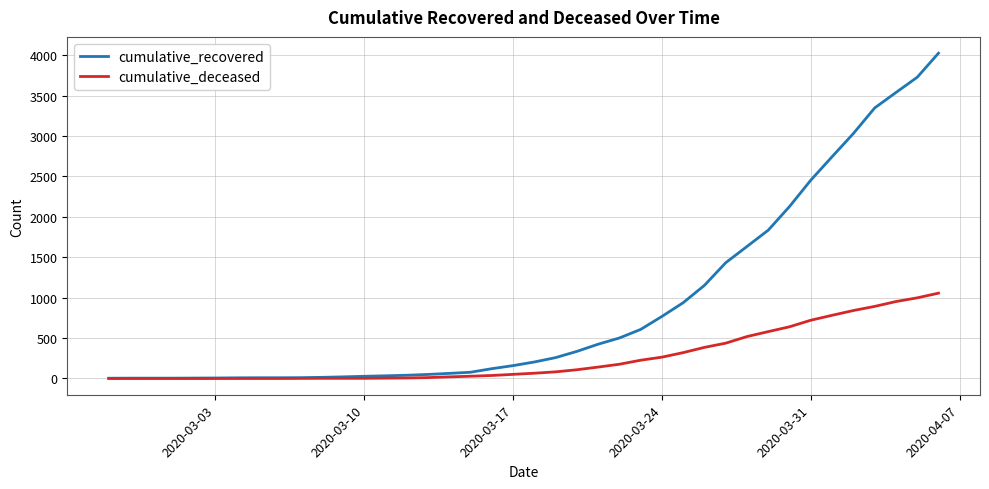

List the series in order of their overall mean, highest first.

cumulative_recovered, cumulative_deceased